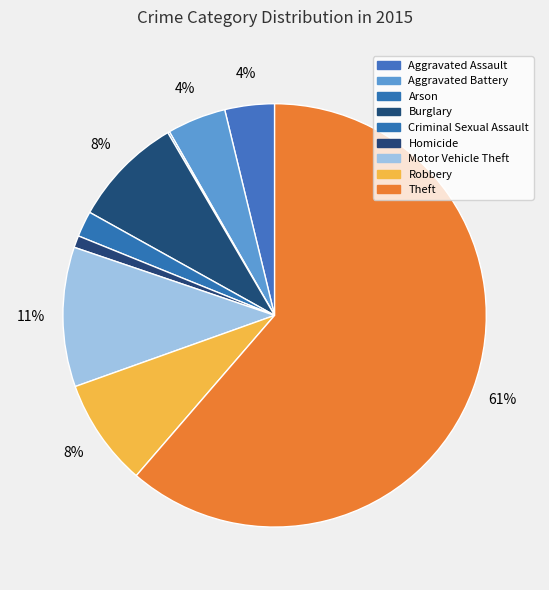

Is it true that Criminal Sexual Assault is 1% of the pie?

False